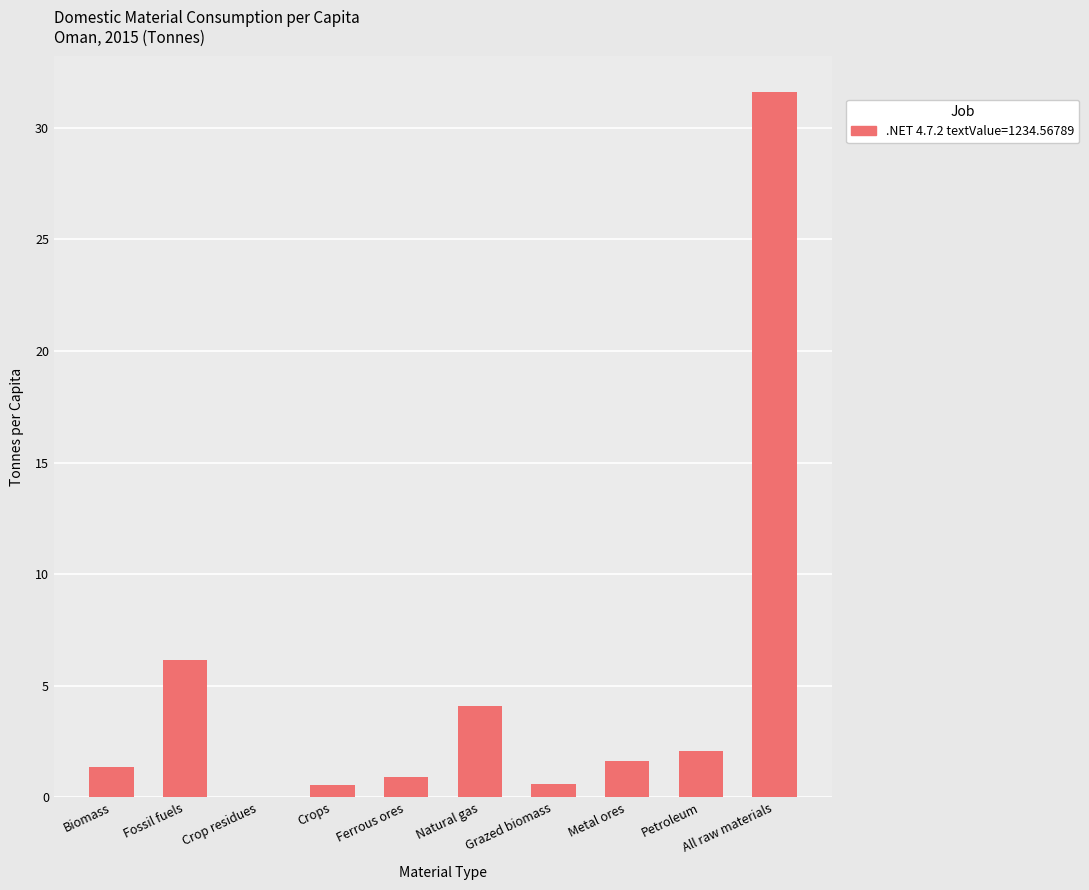

What is the sum of the values at Ferrous ores and Fossil fuels?

7.1